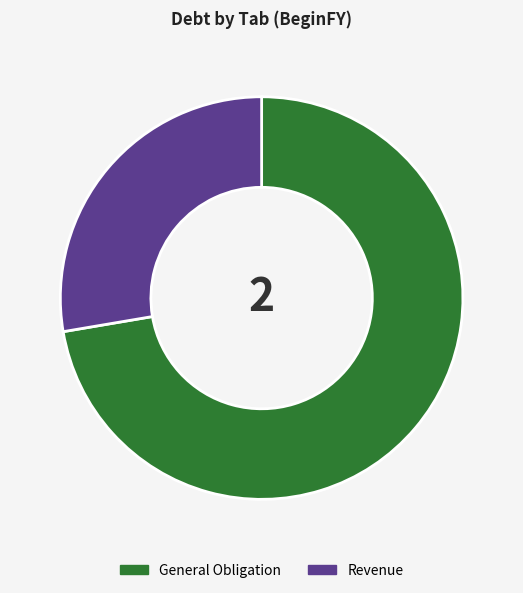

Is there any slice that represents more than half of the pie?

Yes